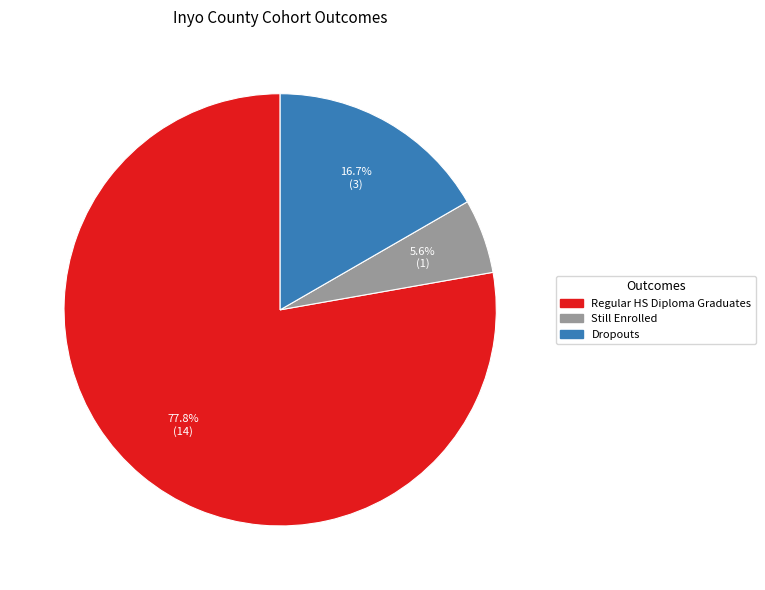

Is there a majority slice in this chart?

Yes